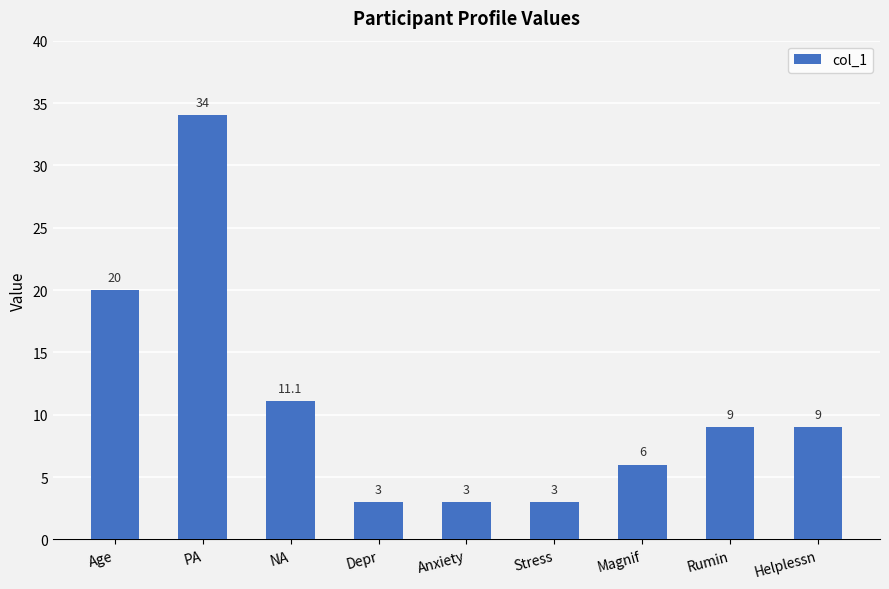

What is the average value?

10.9